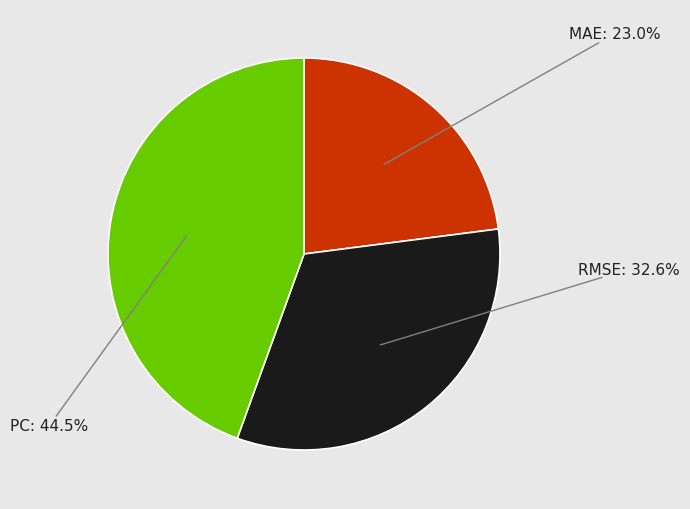

To the nearest percent, what is the difference between the PC and RMSE slice percentages?

12%